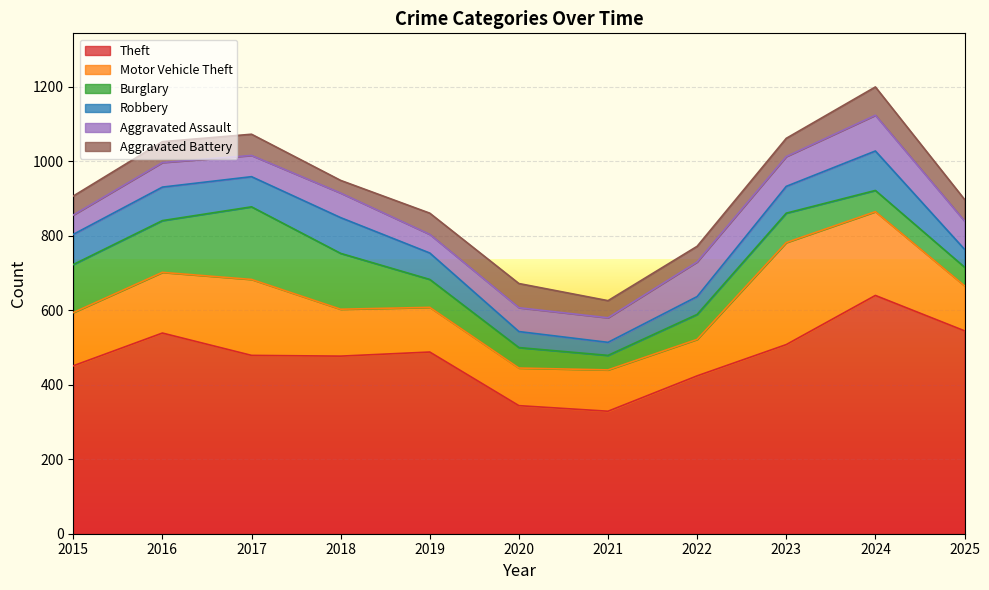

At which label does Theft reach its minimum?

2021